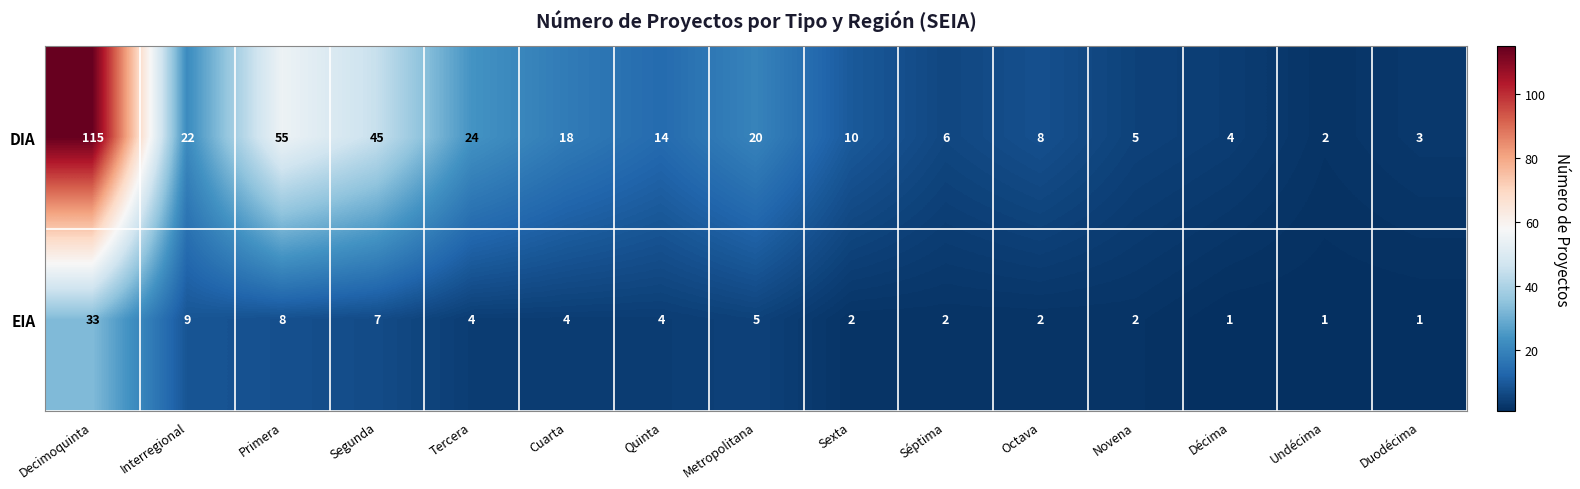

Which series changed the most between Segunda and Novena?

DIA